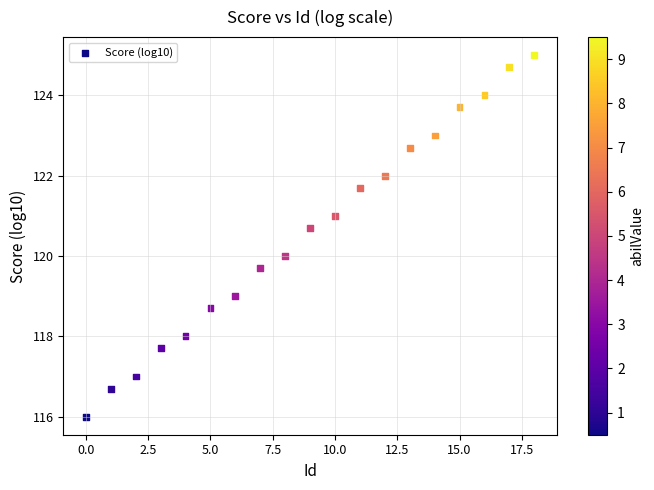

What is the range of Y values (max minus min)?

9.0